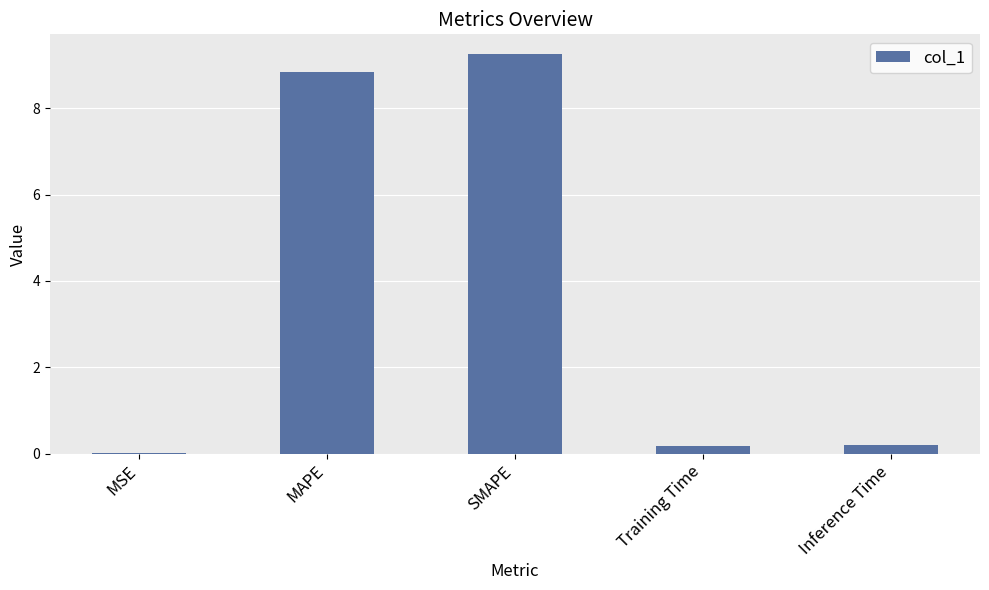

Which label corresponds to the largest value in the chart?

SMAPE